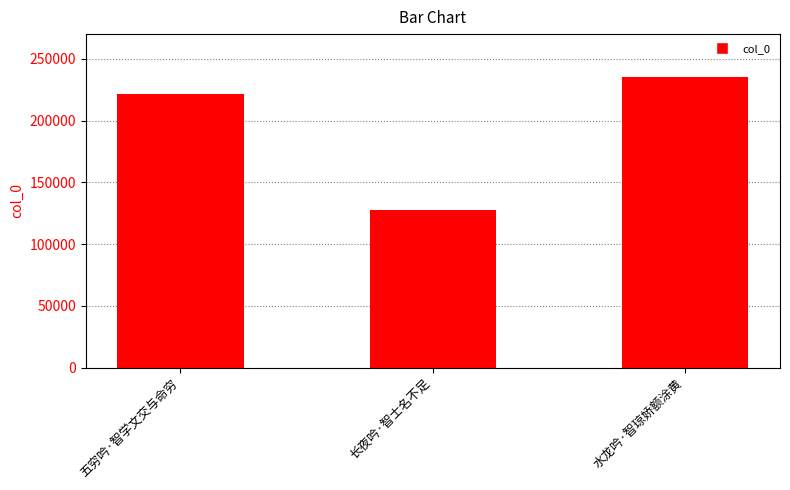

At which label is the value closest to 181488?

五穷吟·智学文交与命穷